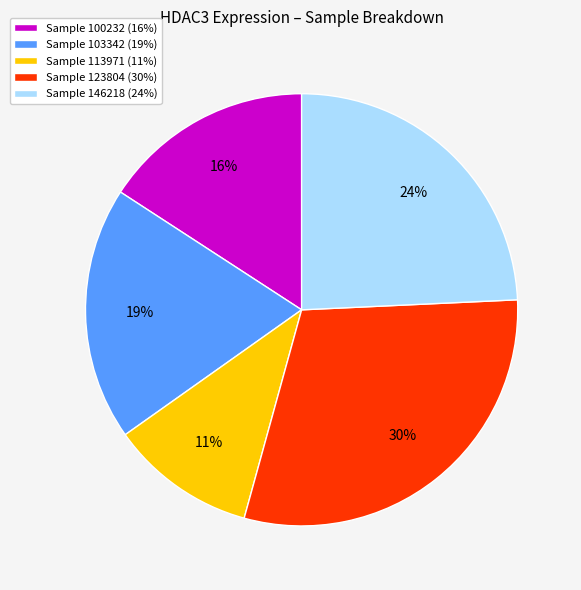

To the nearest percent, what is the difference between the largest and smallest slice percentages?

19%